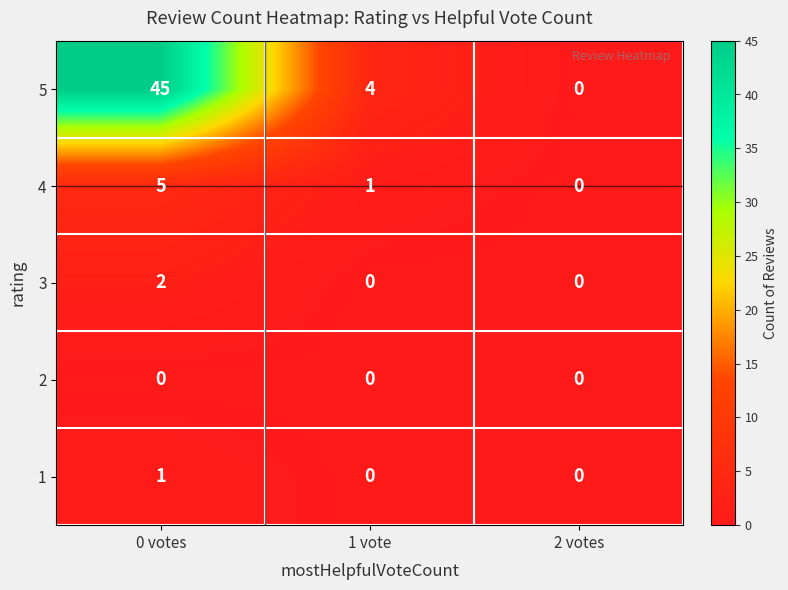

What is the total value across all series at 1 vote?

5